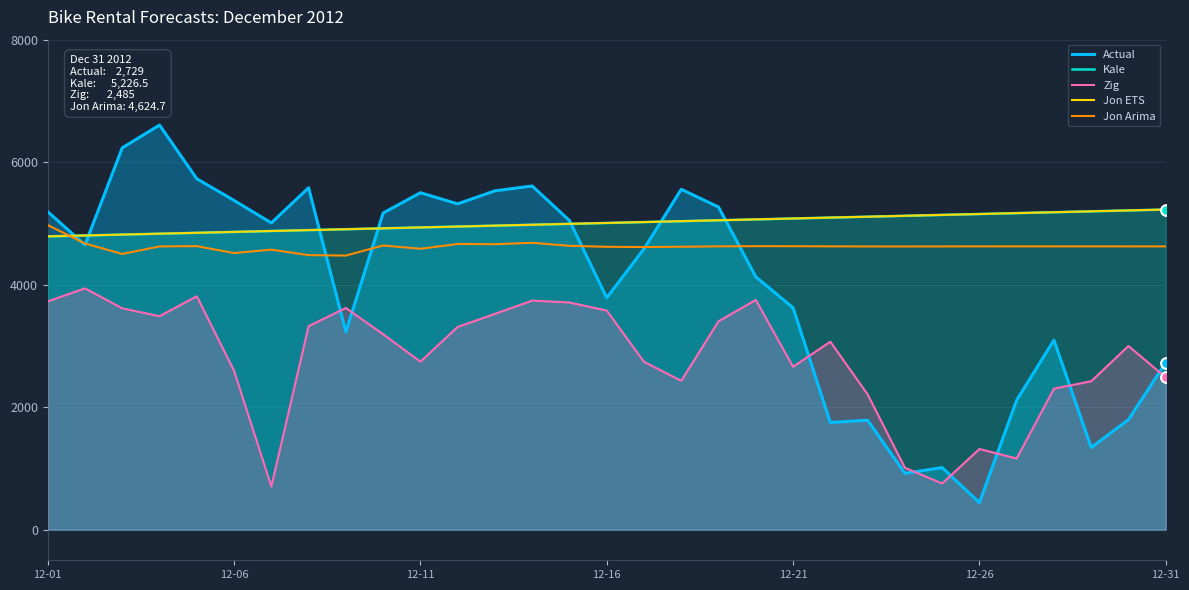

Is the value of Kale at 12-21 greater than the value of Zig at 29?

Yes